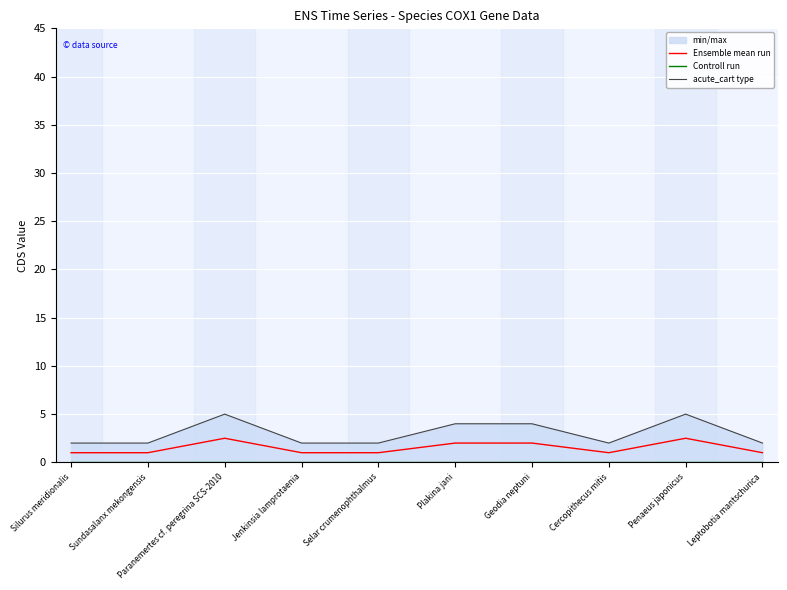

What is the label of the 6th point from the right?

Selar crumenophthalmus